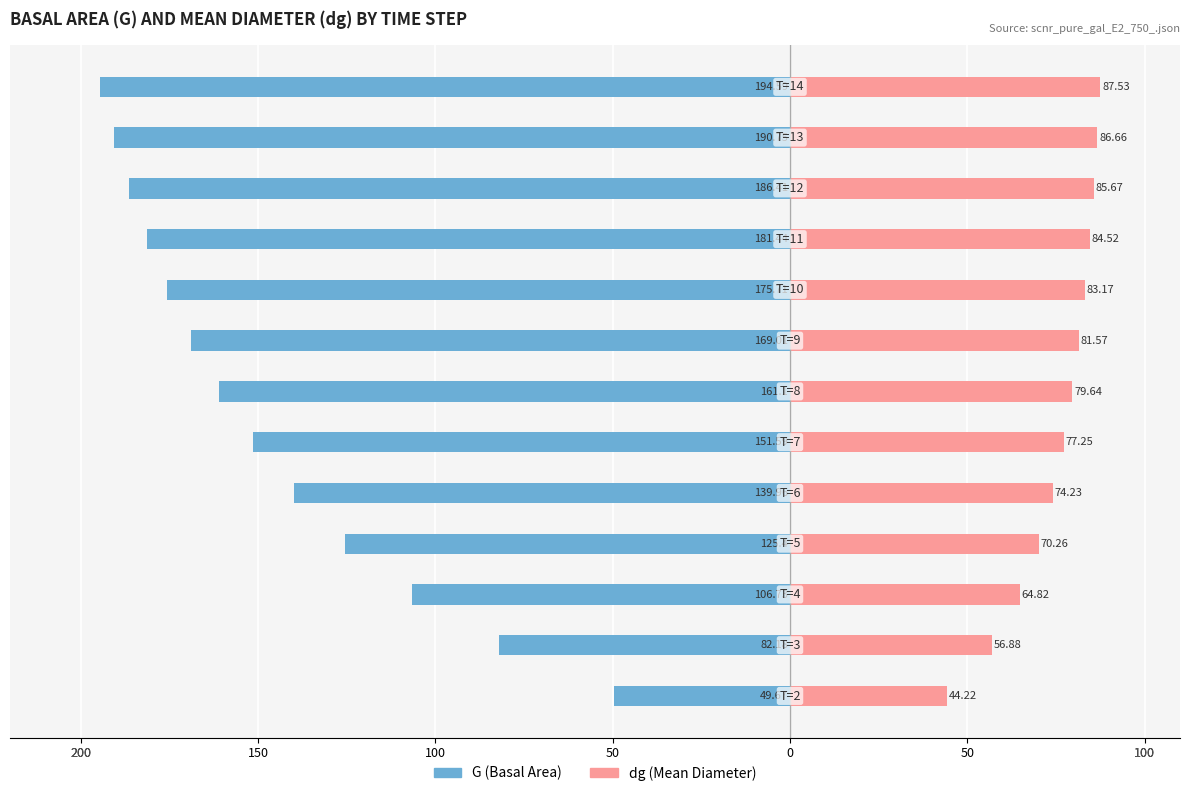

What is the sum of all dg values?

976.4